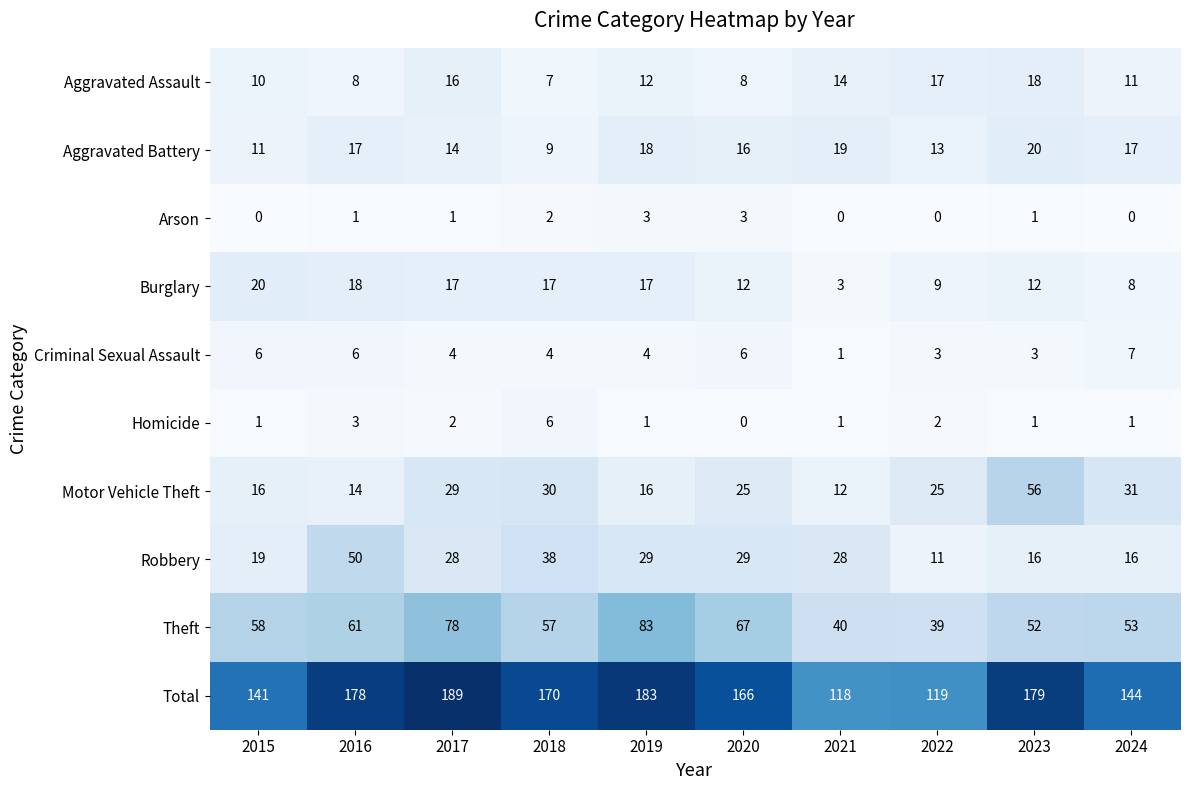

Which series has the largest total across all categories?

Total